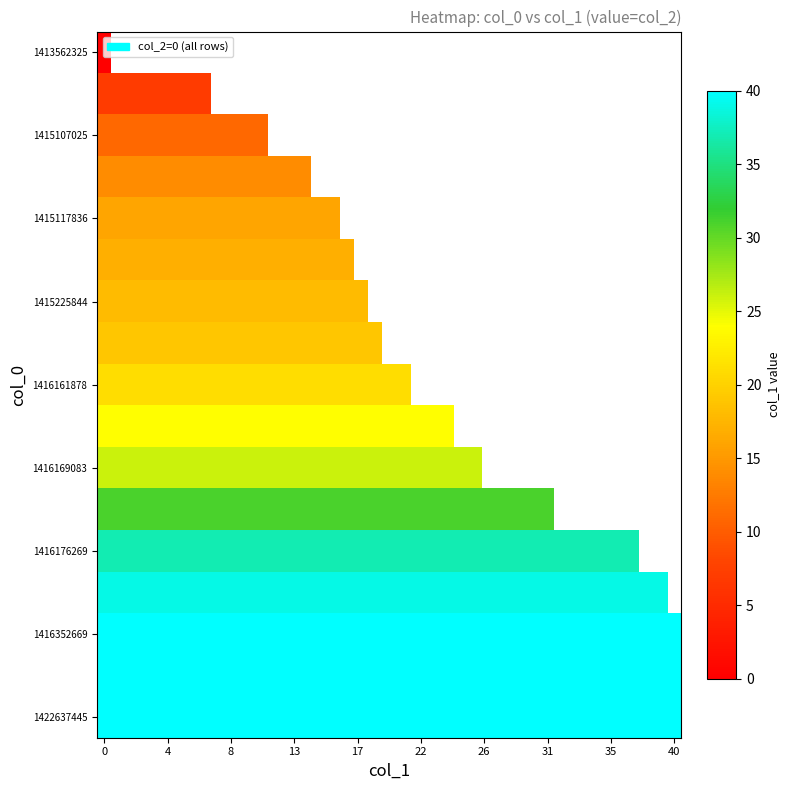

At which label is col_1_vals closest to 20?

1415243830